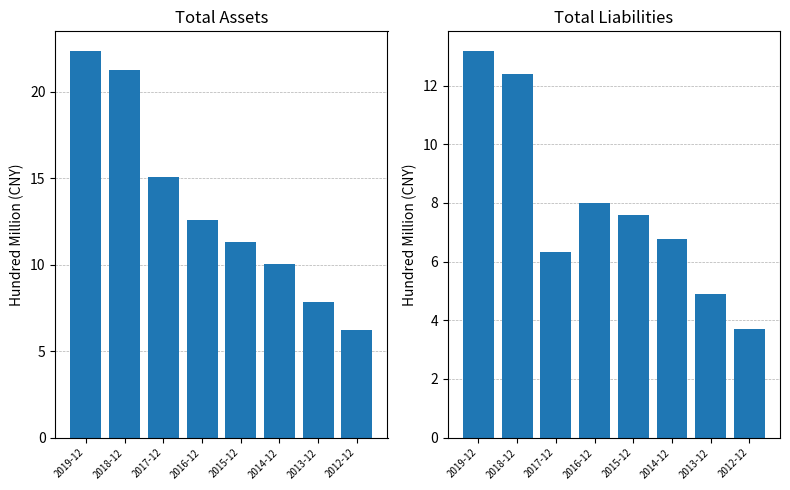

What is the sum of the TOTAL_LIABILITIES values at 2012-12 and 2016-12?

11.7